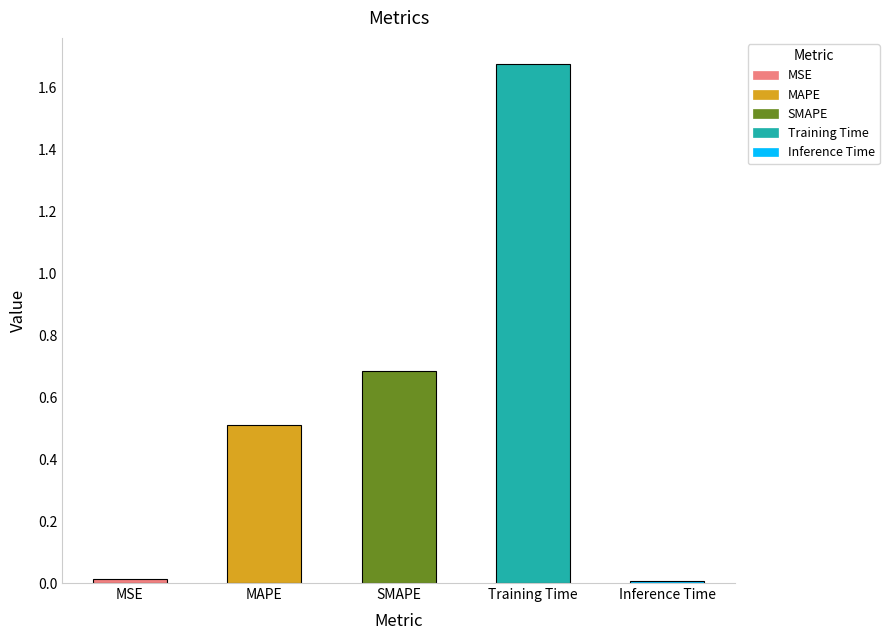

What is the sum of all values?

2.9